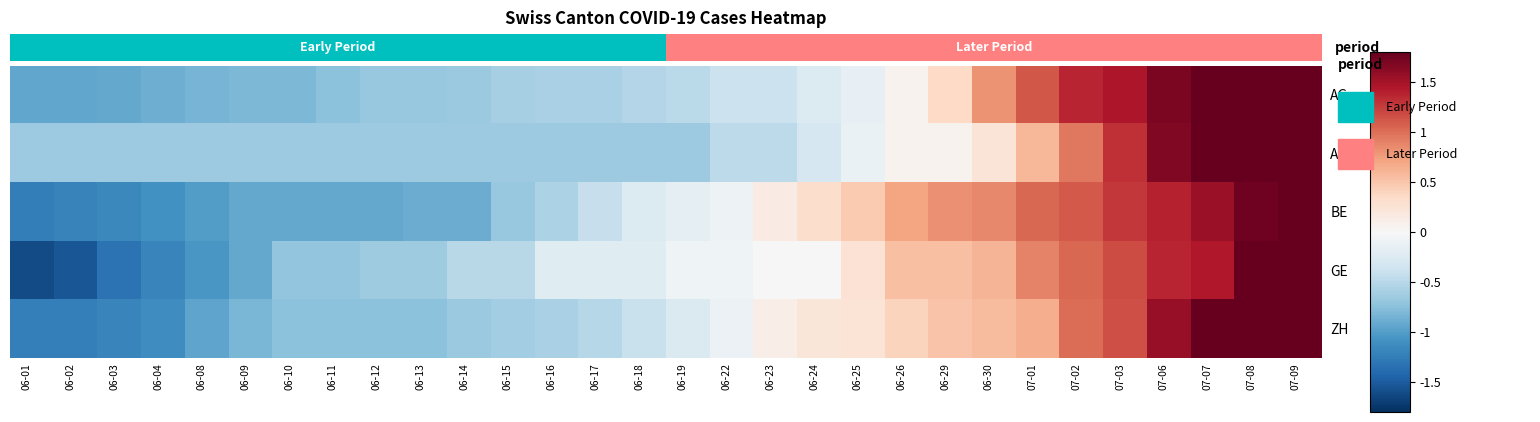

The ZH series shows 0.2 at 06-25. True or false?

True